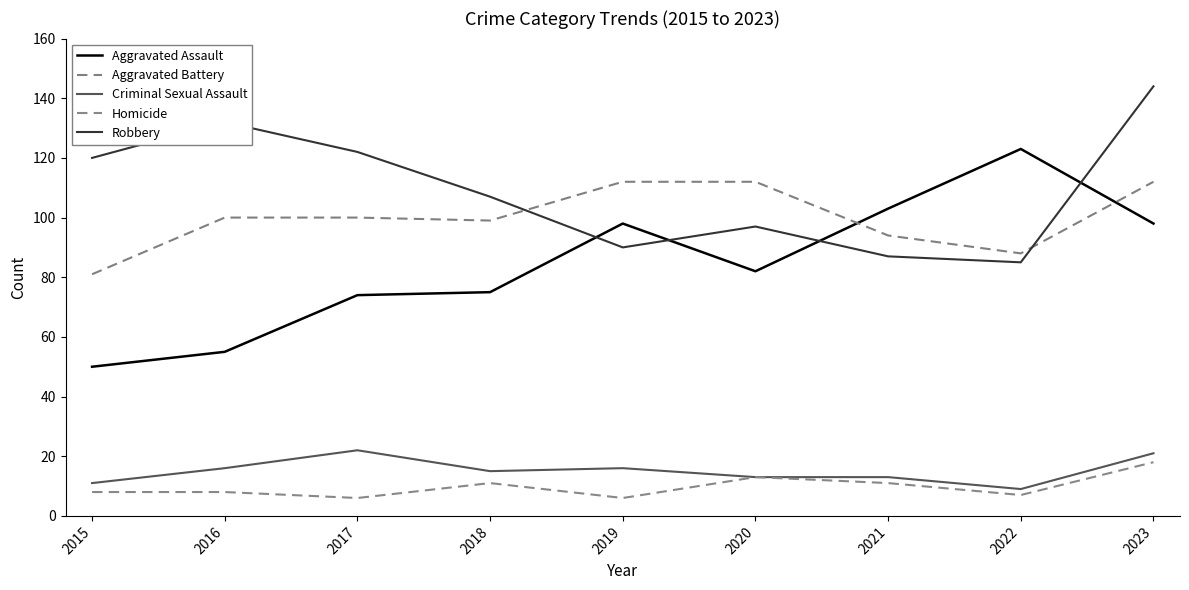

Reading left to right, what are all the values shown in this chart?

Aggravated Assault: 50	55	74	75	98	82	103	123	98
Aggravated Battery: 81	100	100	99	112	112	94	88	112
Criminal Sexual Assault: 11	16	22	15	16	13	13	9	21
Homicide: 8	8	6	11	6	13	11	7	18
Robbery: 120	132	122	107	90	97	87	85	144